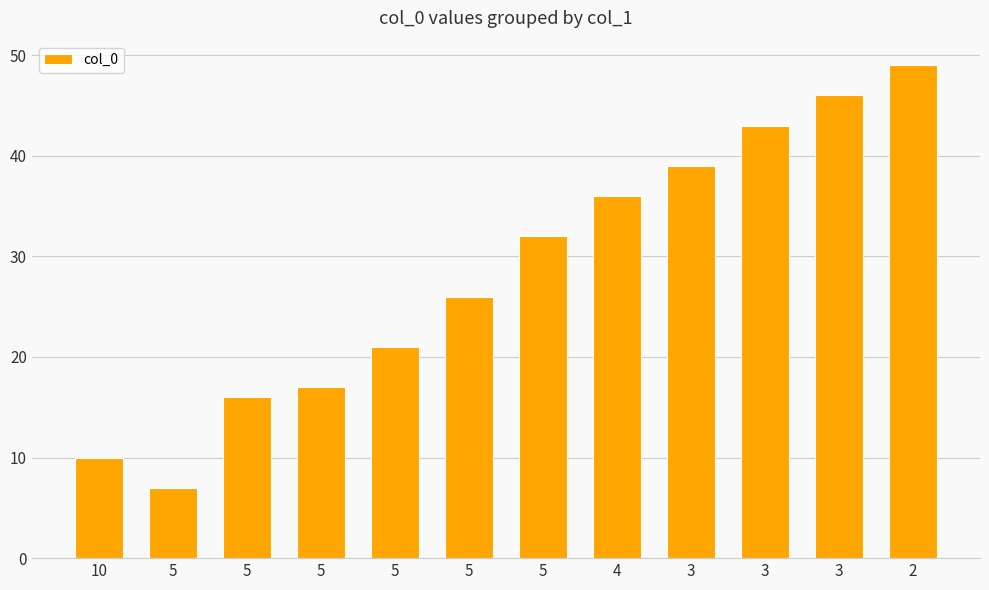

What is the difference between the values at 3 and 5?

17